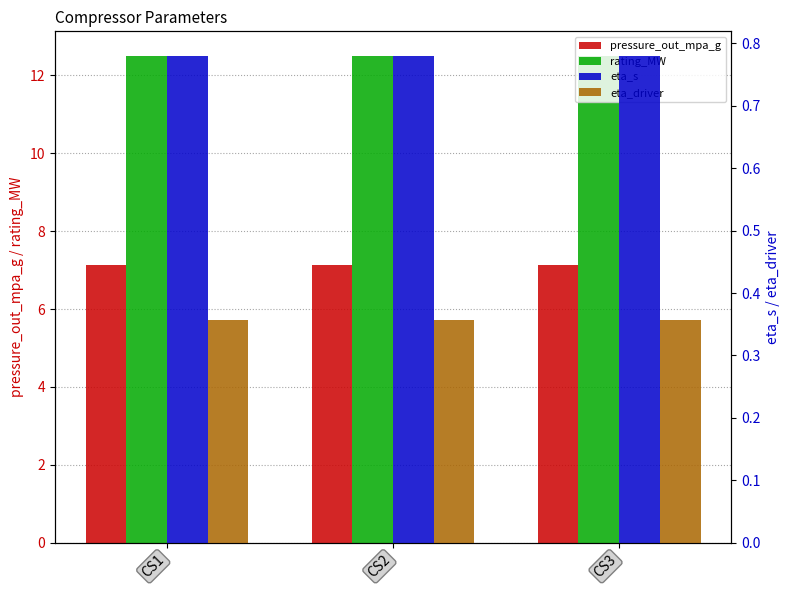

What is the minimum value shown in the chart?

0.4